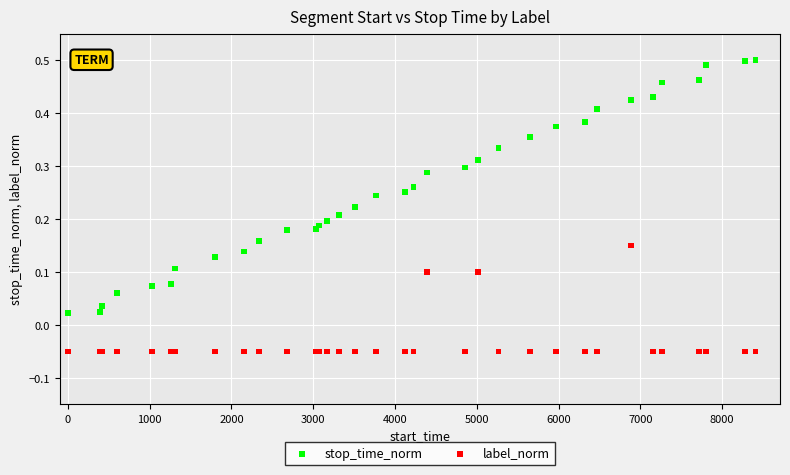

Which series reaches the maximum Y coordinate?

stop_time_norm